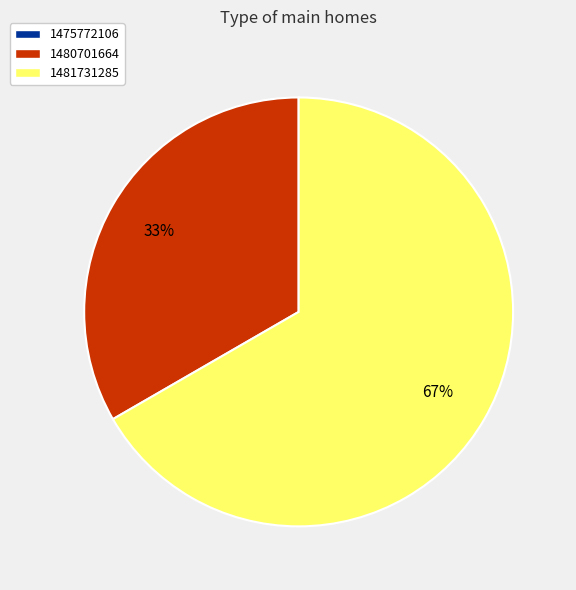

To the nearest percent, what is the difference between the largest and smallest slice percentages?

67%